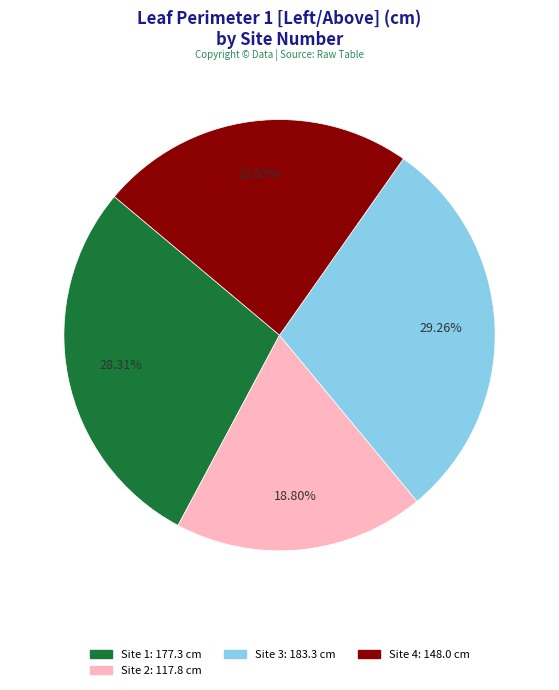

Is there any slice that represents more than half of the pie?

No